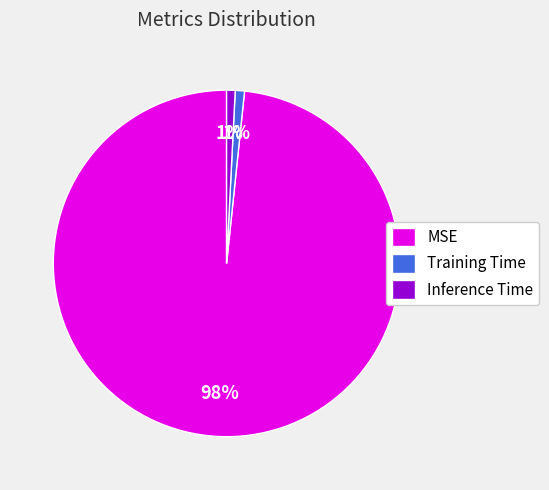

The Training Time slice represents 11% of the pie. True or false?

False